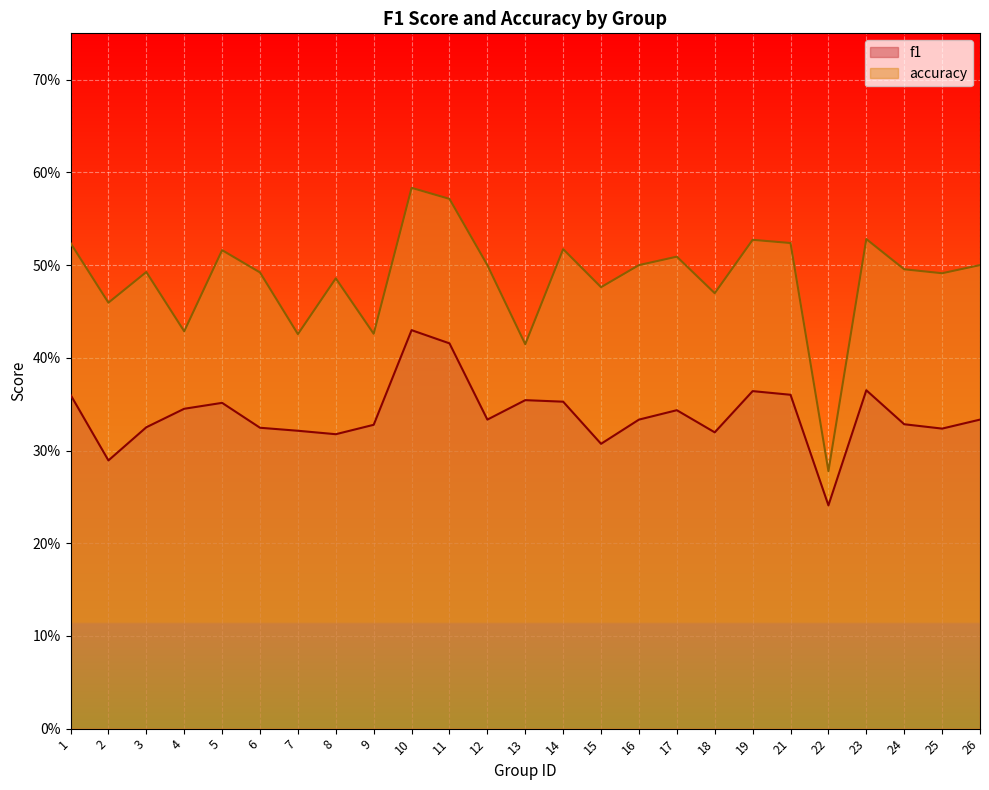

At 1, list the series in order from smallest to largest.

f1, accuracy